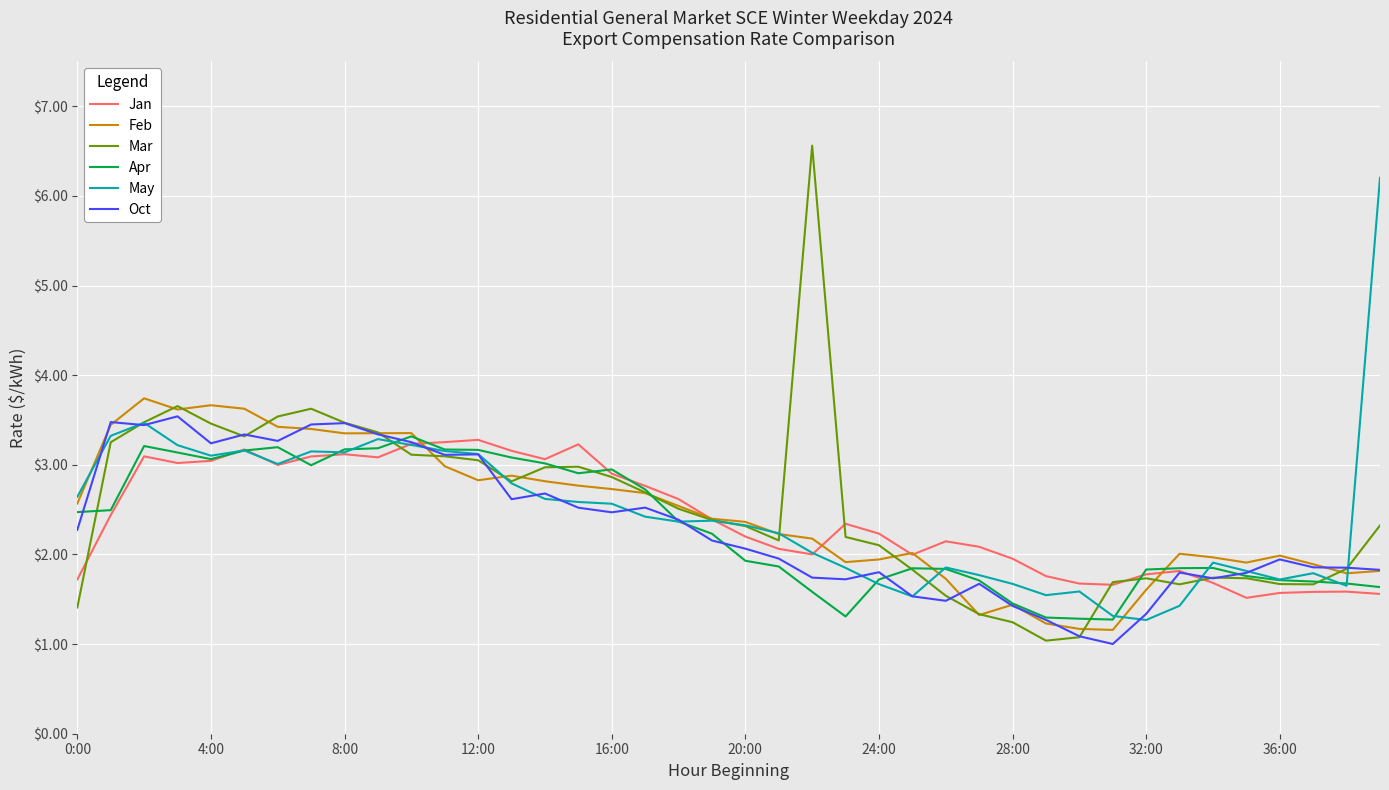

Which series has the largest range (max minus min)?

Mar